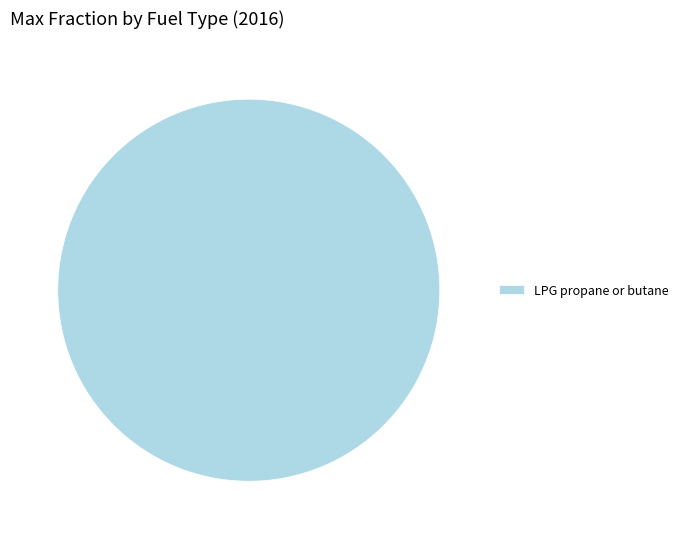

True or false: LPG propane or butane accounts for 85% of the total.

False